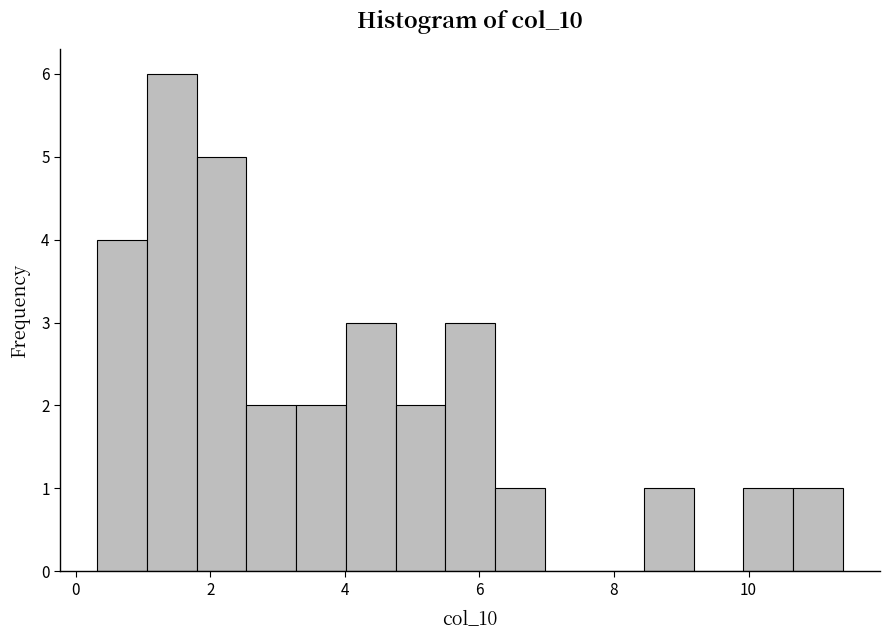

Read against the x-axis, roughly where is the centre of the tallest bar?

1.4